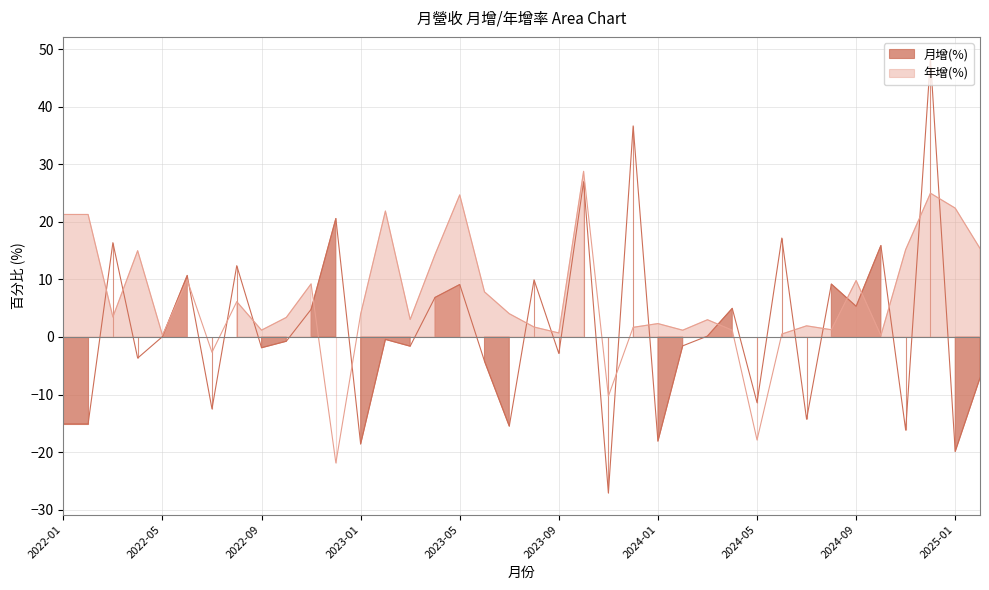

Which series ends up on top after the final intersection of 月增(%) and 年增(%)?

年增(%)